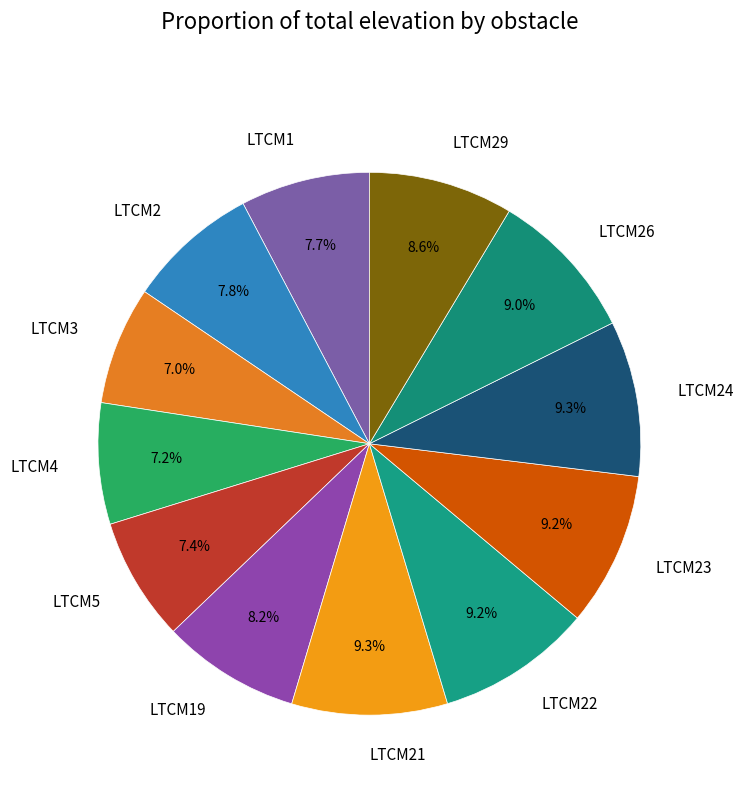

What percentage is the LTCM21 slice, to the nearest percent?

9%